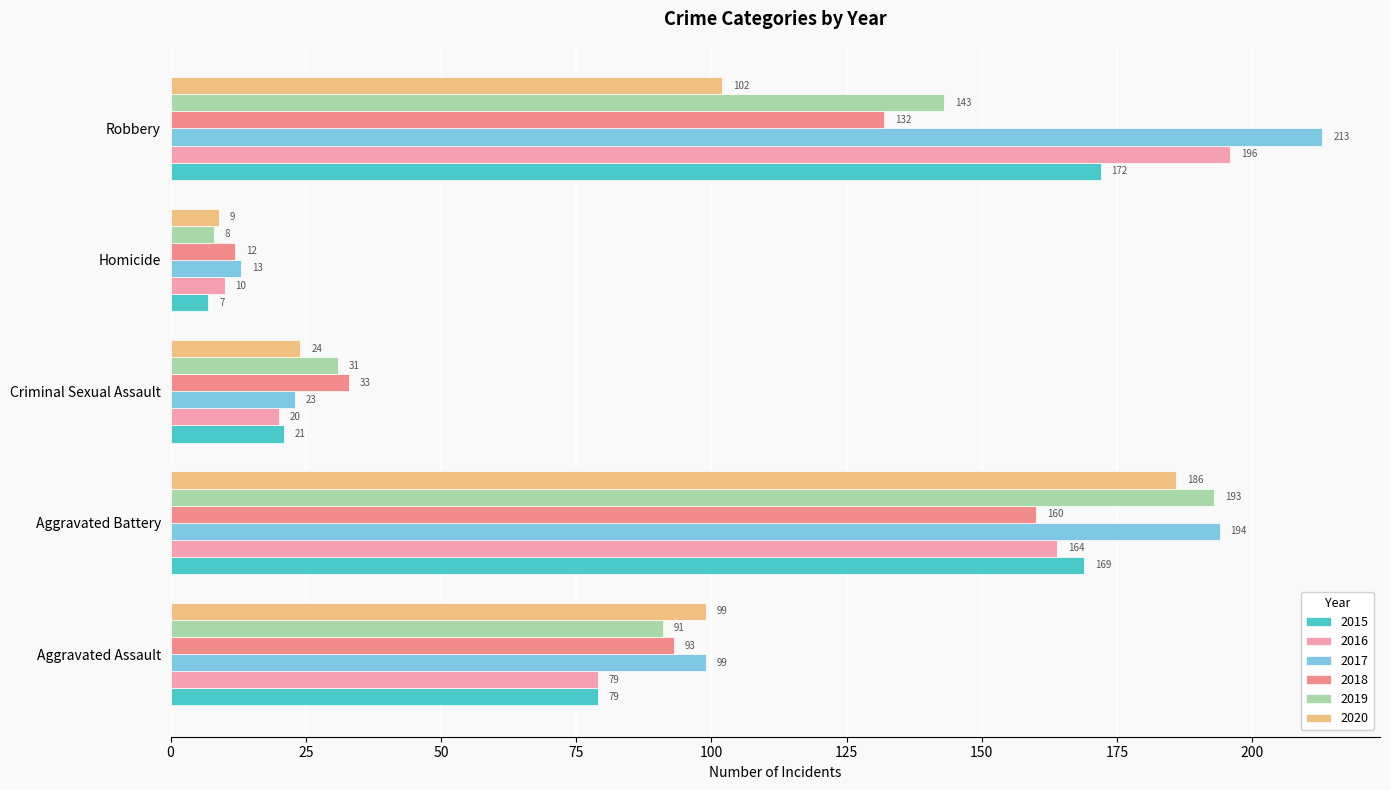

Is the value of 2016 at Criminal Sexual Assault greater than the value of 2017 at Aggravated Assault?

No